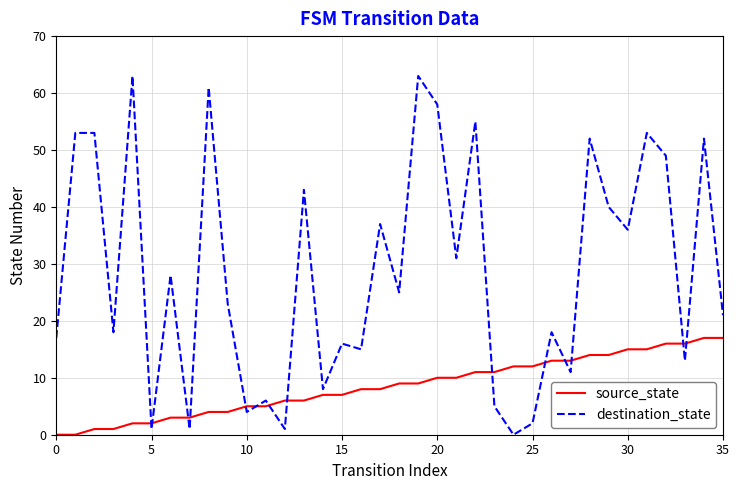

Does the chart display data point markers on the line(s)?

No